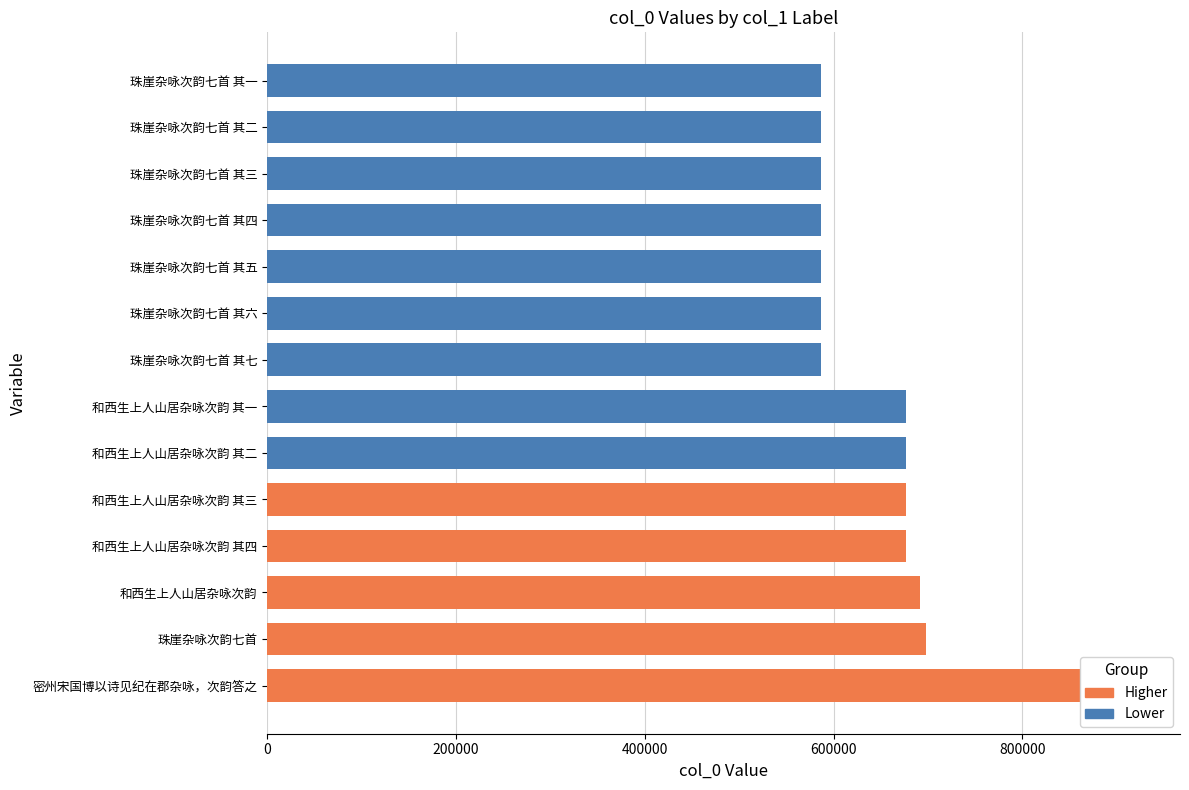

What is the minimum value shown in the chart?

586898